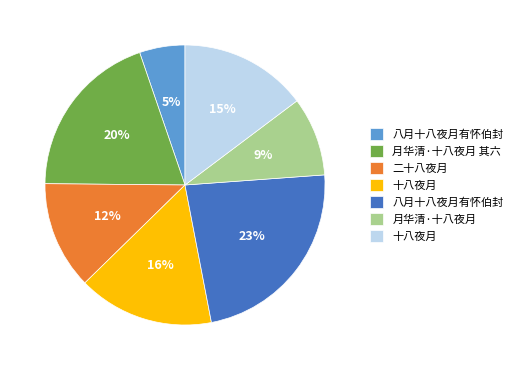

Is there a majority slice in this chart?

No